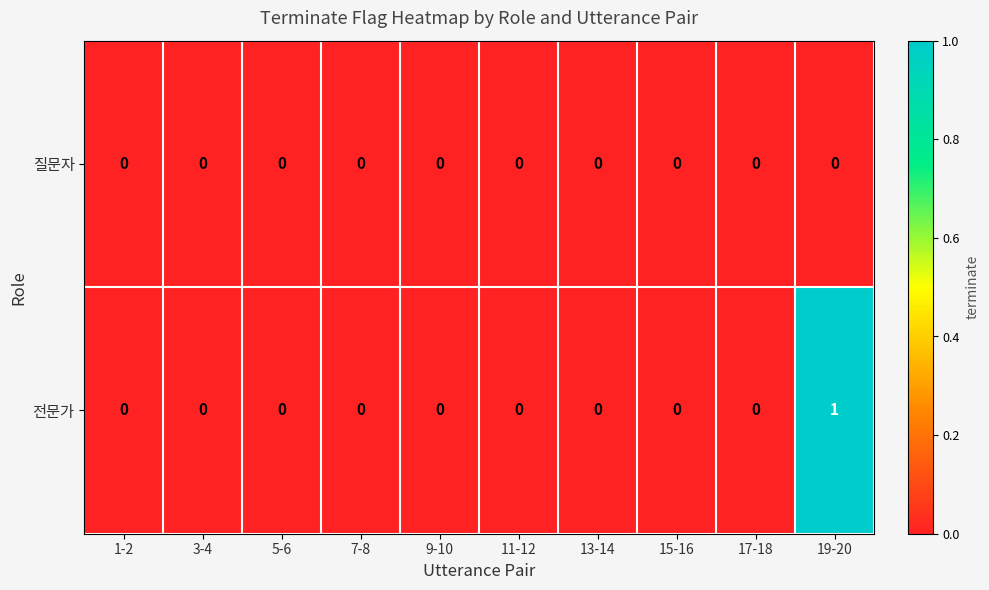

Which series has the largest total across all categories?

전문가